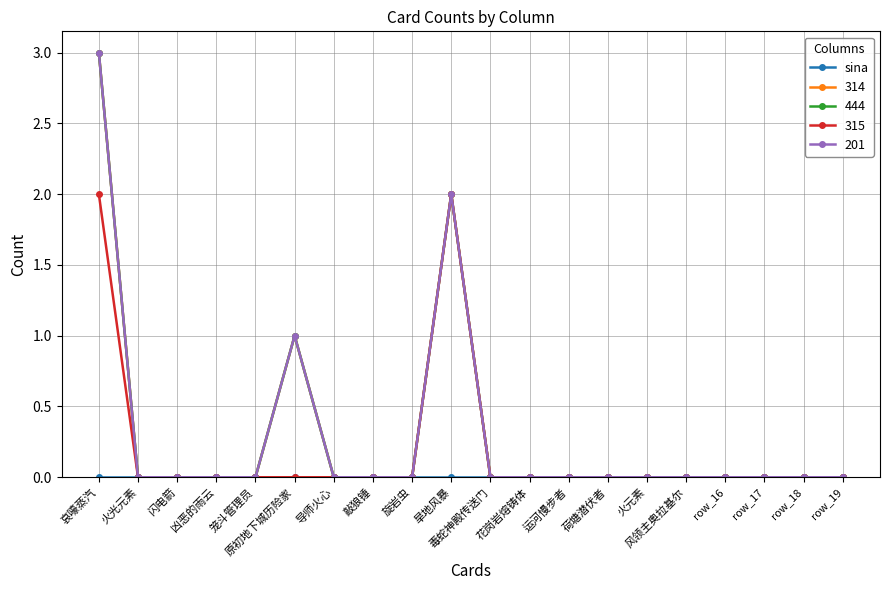

At which category does 314 reach its first local peak?

原初地下城历险家